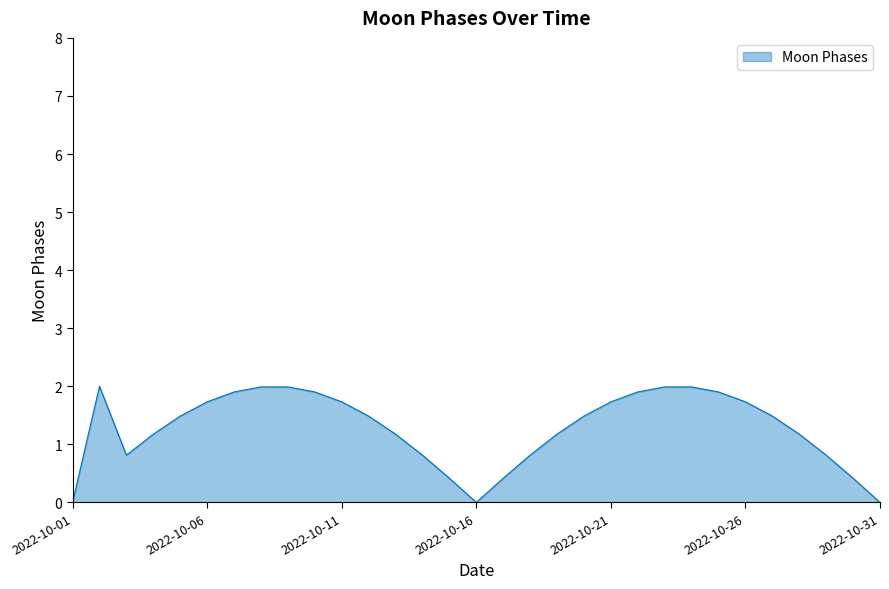

What is the difference between the maximum and minimum values?

2.0